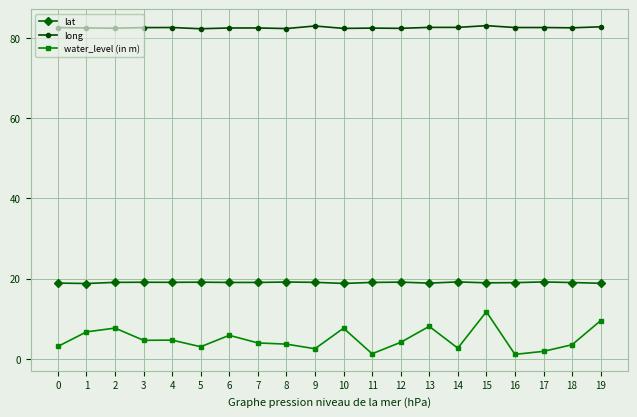

What is the maximum value for water_level (in m)?

11.7